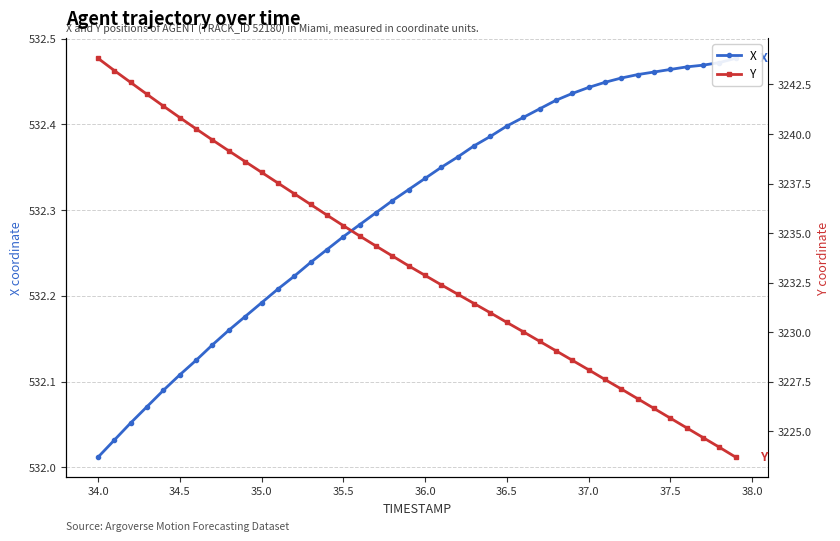

True or false: X and Y cross at least once.

False